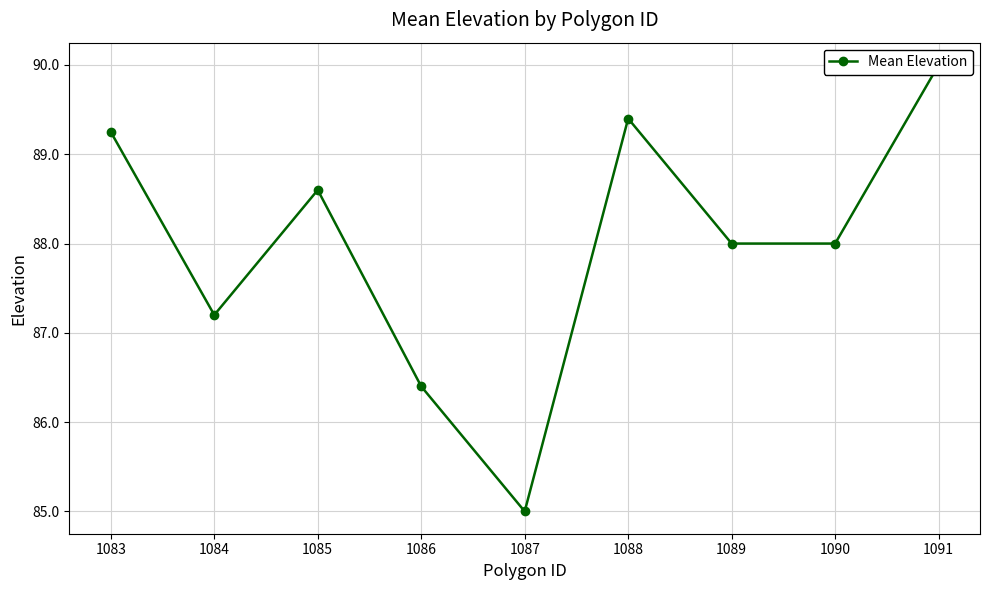

Reading left to right, what are all the values shown in this chart?

89.2	87.2	88.6	86.4	85.0	89.4	88.0	88.0	90.0